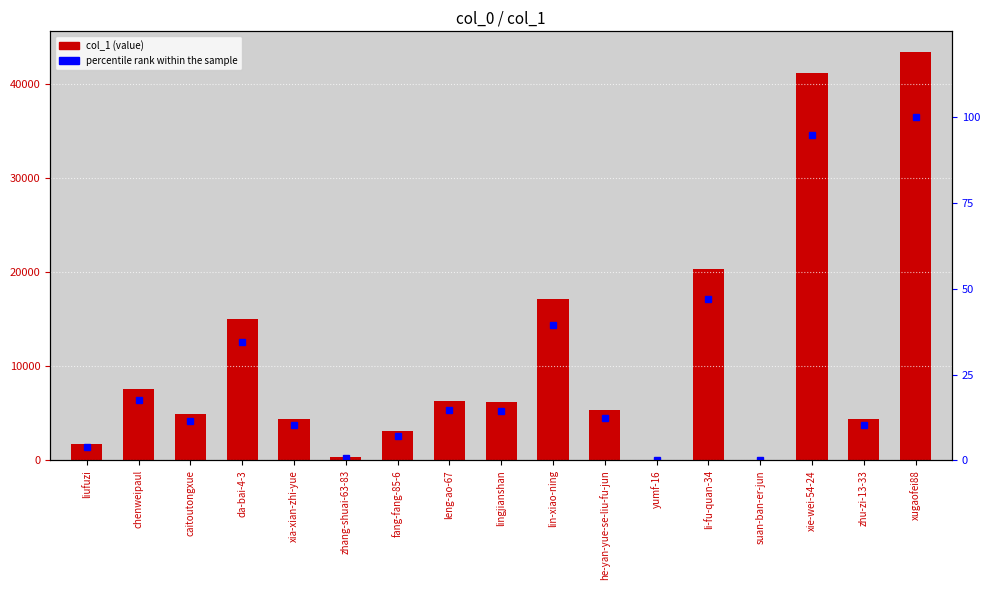

Which label corresponds to the smallest value in the chart?

yumf-16